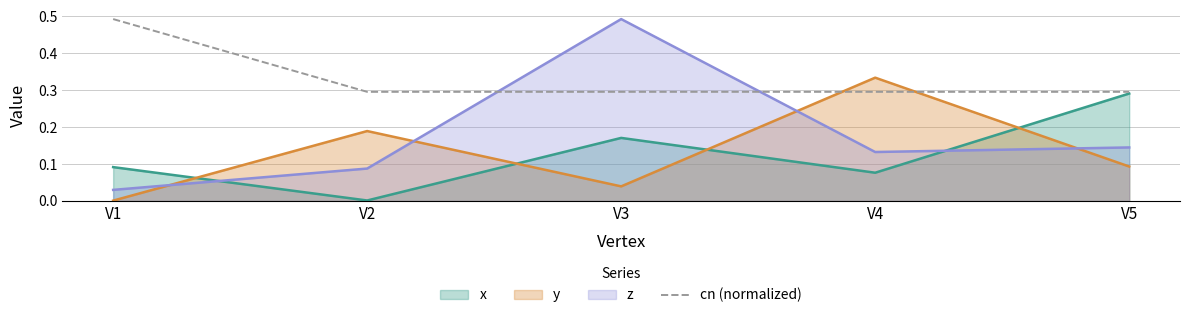

At V4, list the series in order from smallest to largest.

x, z, cn (normalized), y